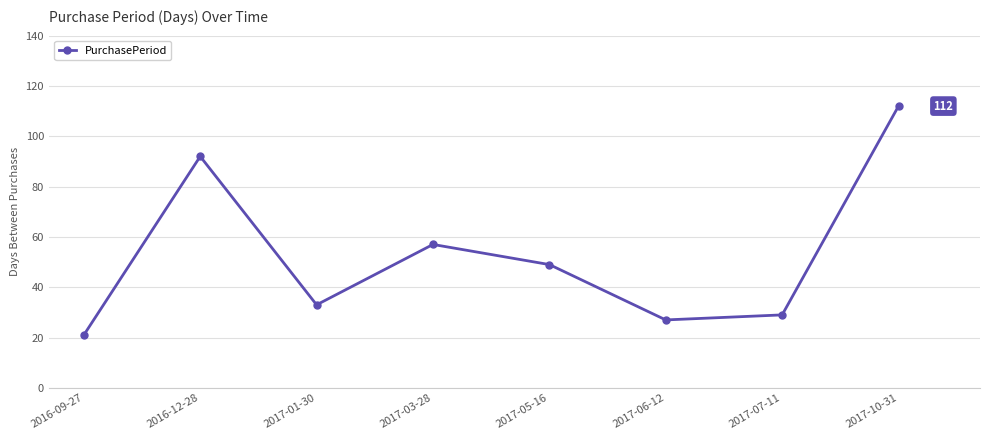

What is the maximum value shown in the chart?

112